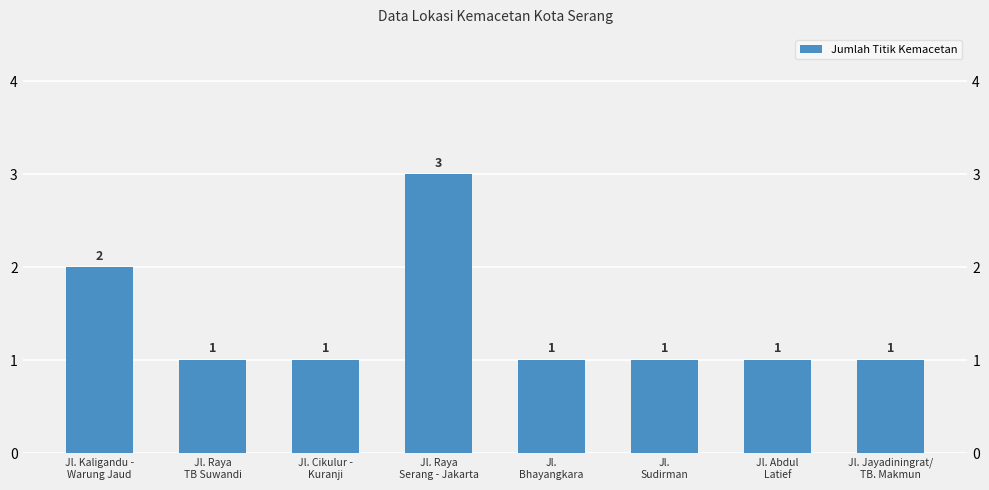

What is the difference between the values at Jl. Kaligandu -
Warung Jaud and Jl. Raya
TB Suwandi?

1